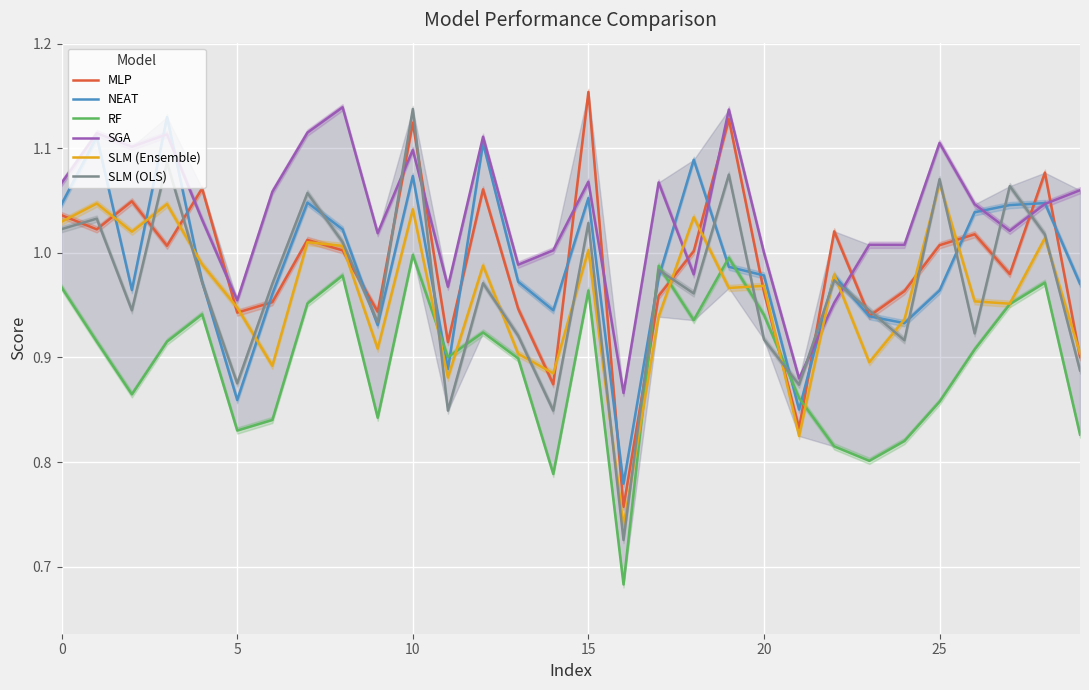

In NEAT, how many points are lower than both neighbors (excluding endpoints)?

8